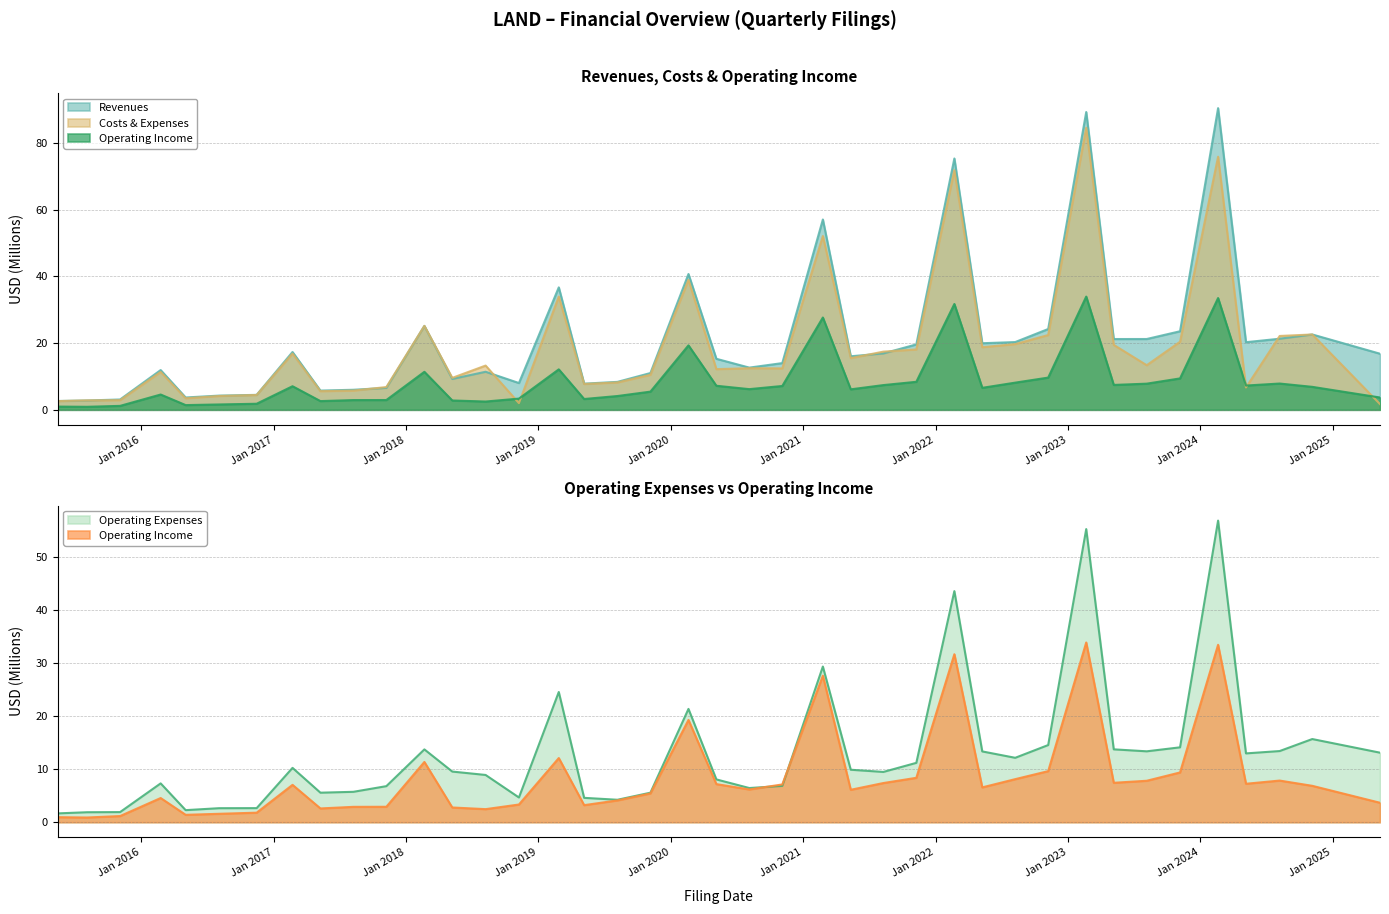

What is the sum of all Operating Income values?

335.9